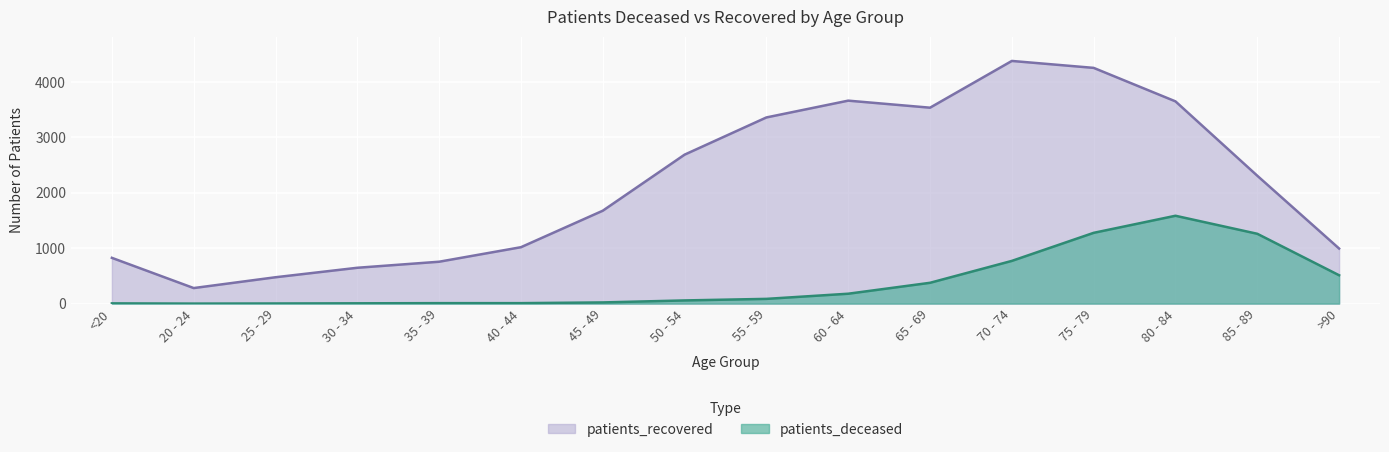

Rank the series by their average value, from lowest to highest.

patients_deceased, patients_recovered